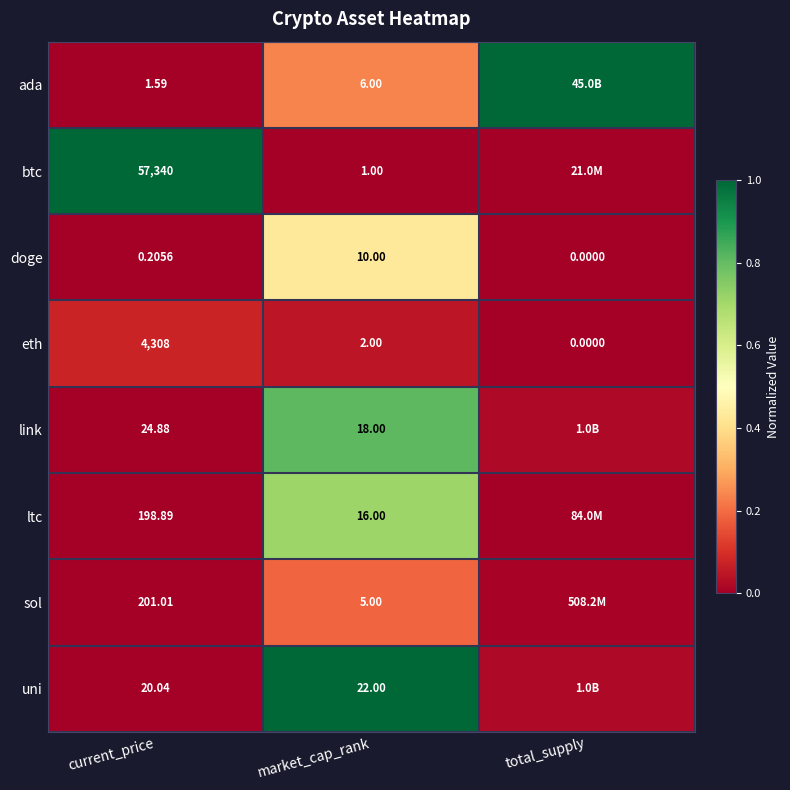

At market_cap_rank, list the series in order from largest to smallest.

uni, link, ltc, doge, ada, sol, eth, btc